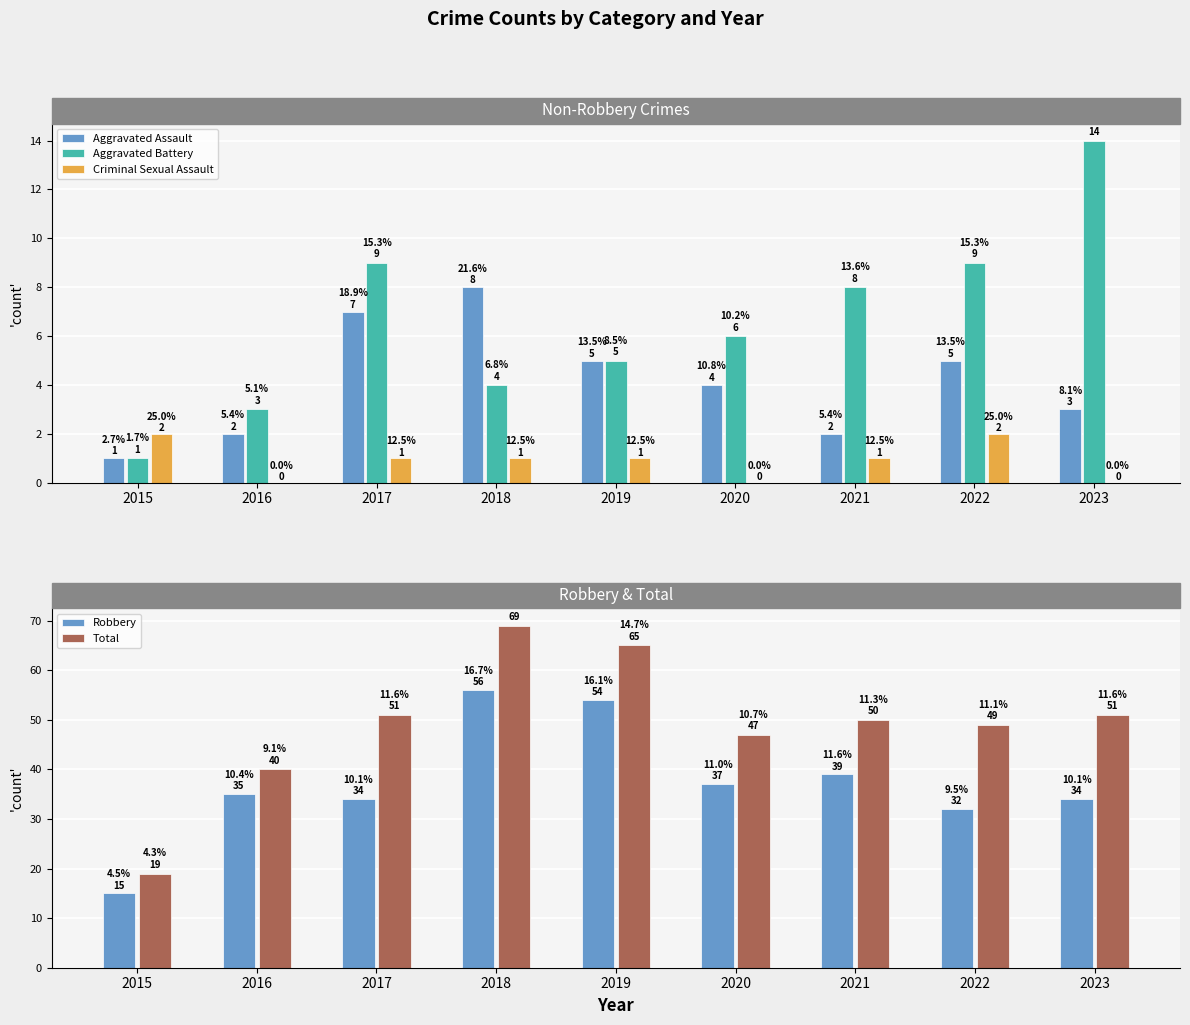

Are the bars horizontal?

No